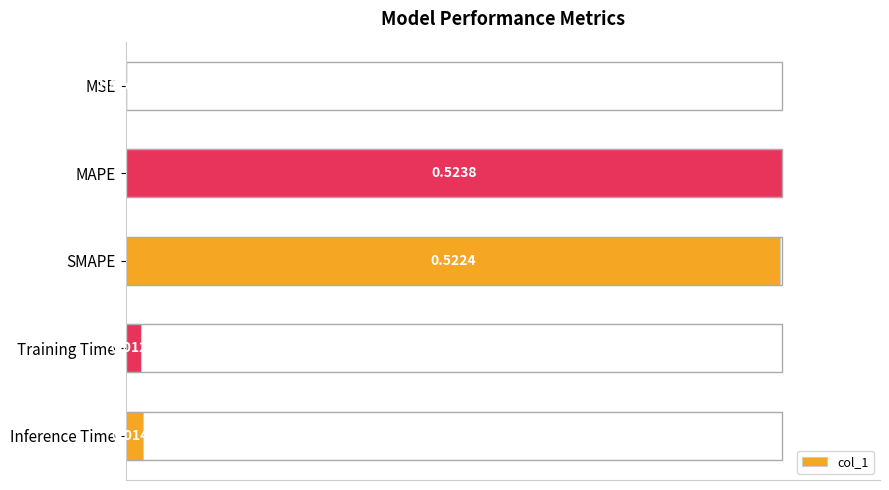

What is the sum of the values at SMAPE and Inference Time?

1.0